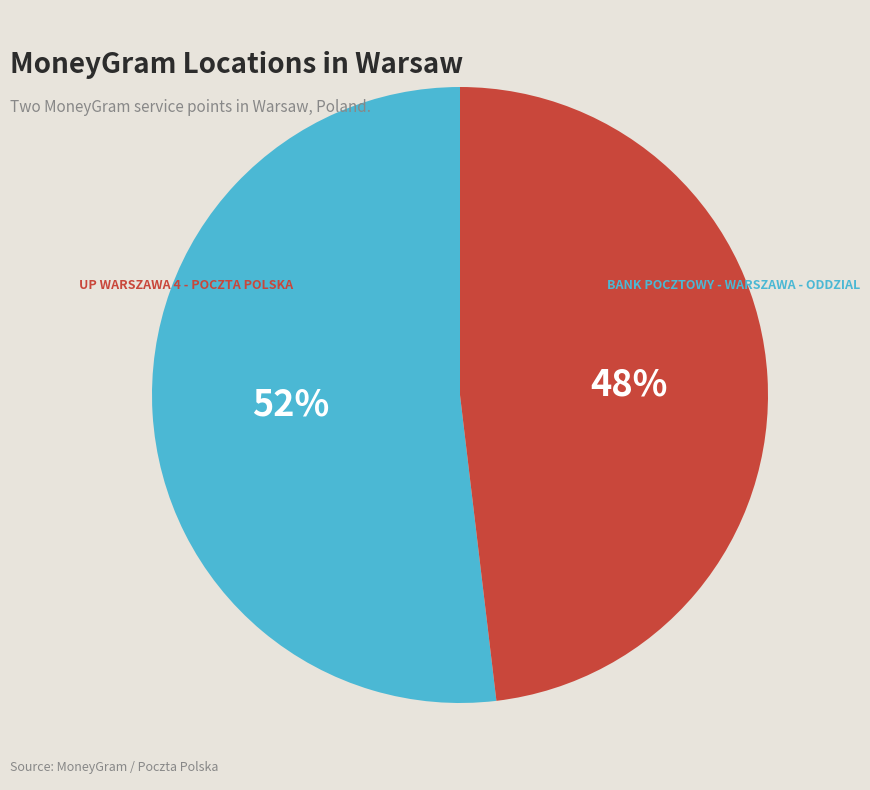

To the nearest percent, what is the difference between the largest and smallest slice percentages?

4%